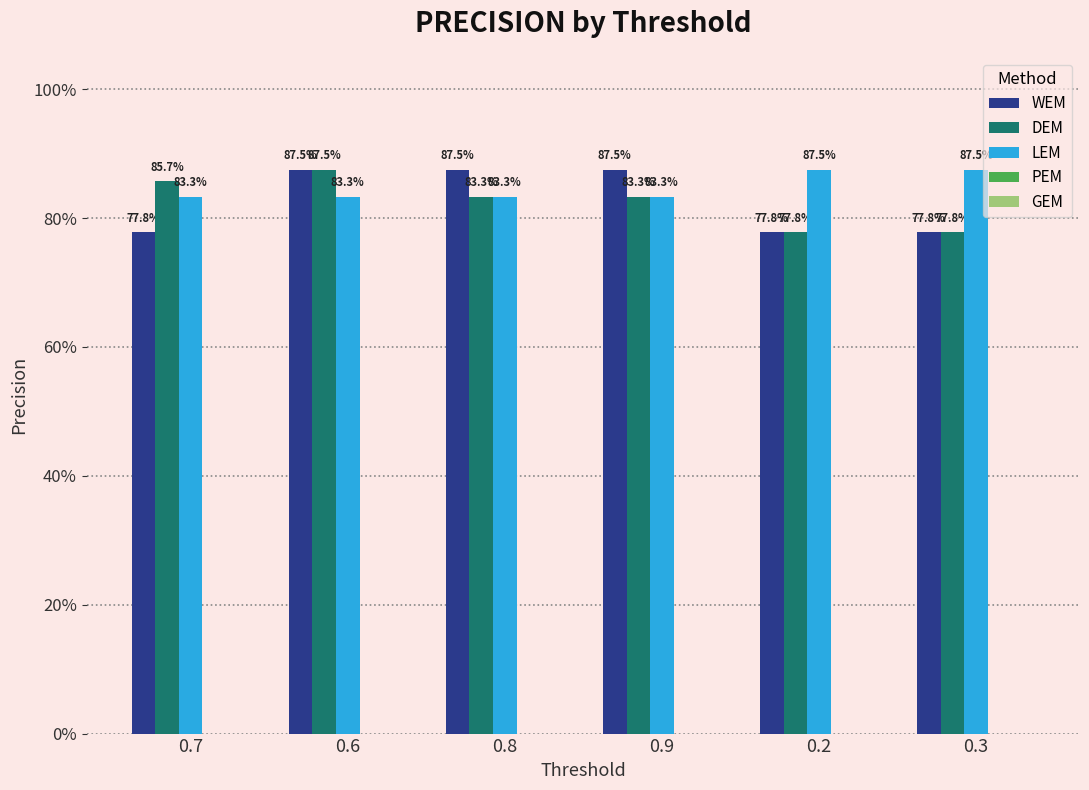

Are the bars horizontal?

No